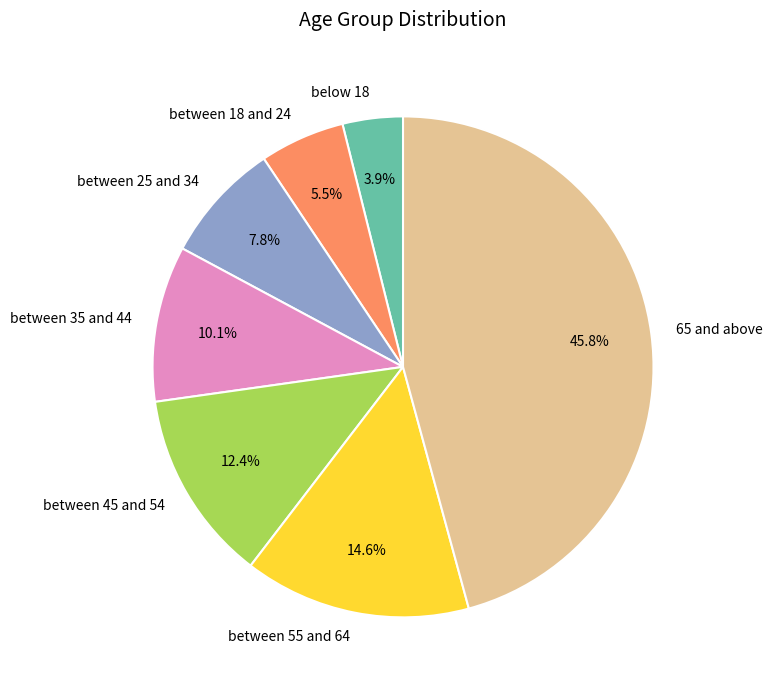

What percentage do between 18 and 24 and between 35 and 44 together represent?

15.6%